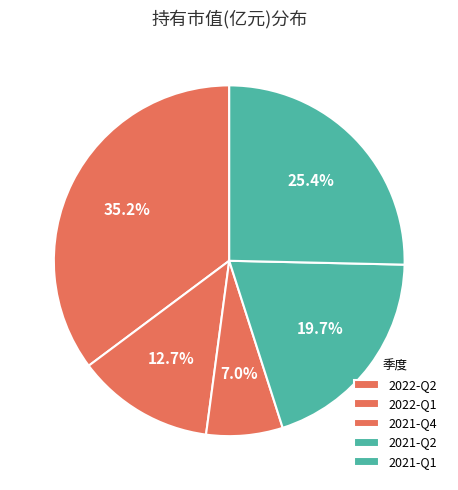

What percentage is the 2021-Q4 slice, to the nearest percent?

7%